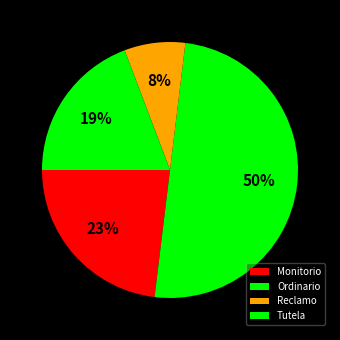

How many segments does this pie chart have?

4